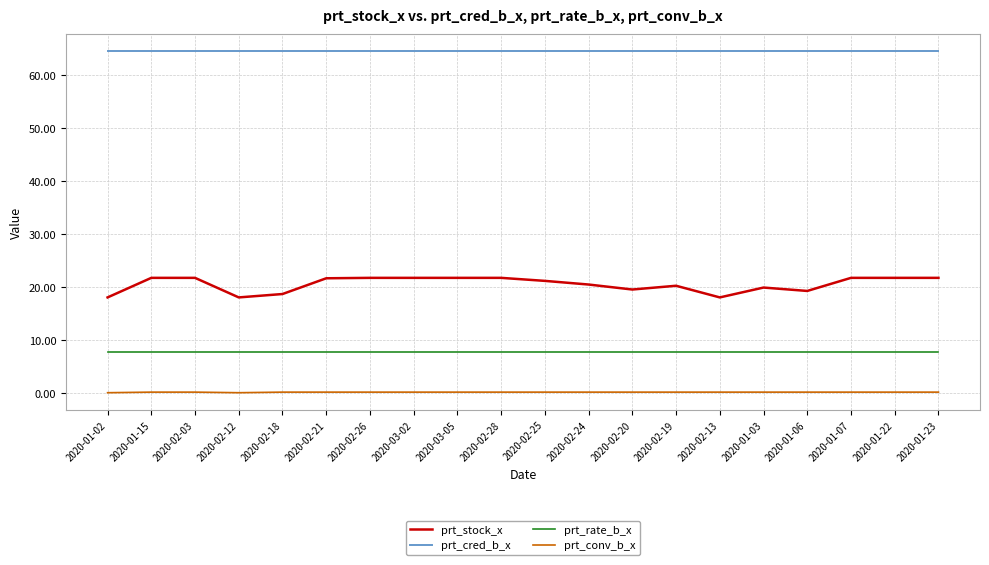

What is the greatest value displayed?

64.5